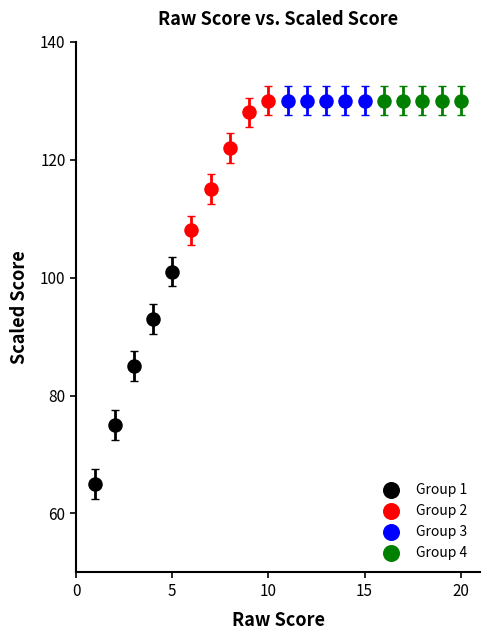

Which series reaches the minimum Y coordinate?

Group 1